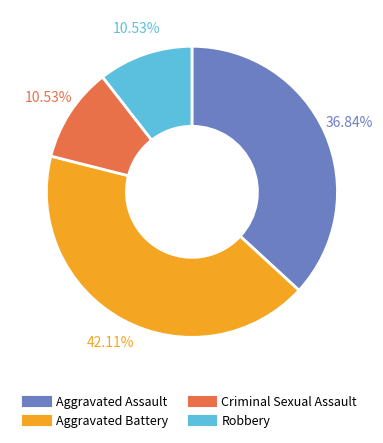

Is it true that Aggravated Assault is 37% of the pie?

True